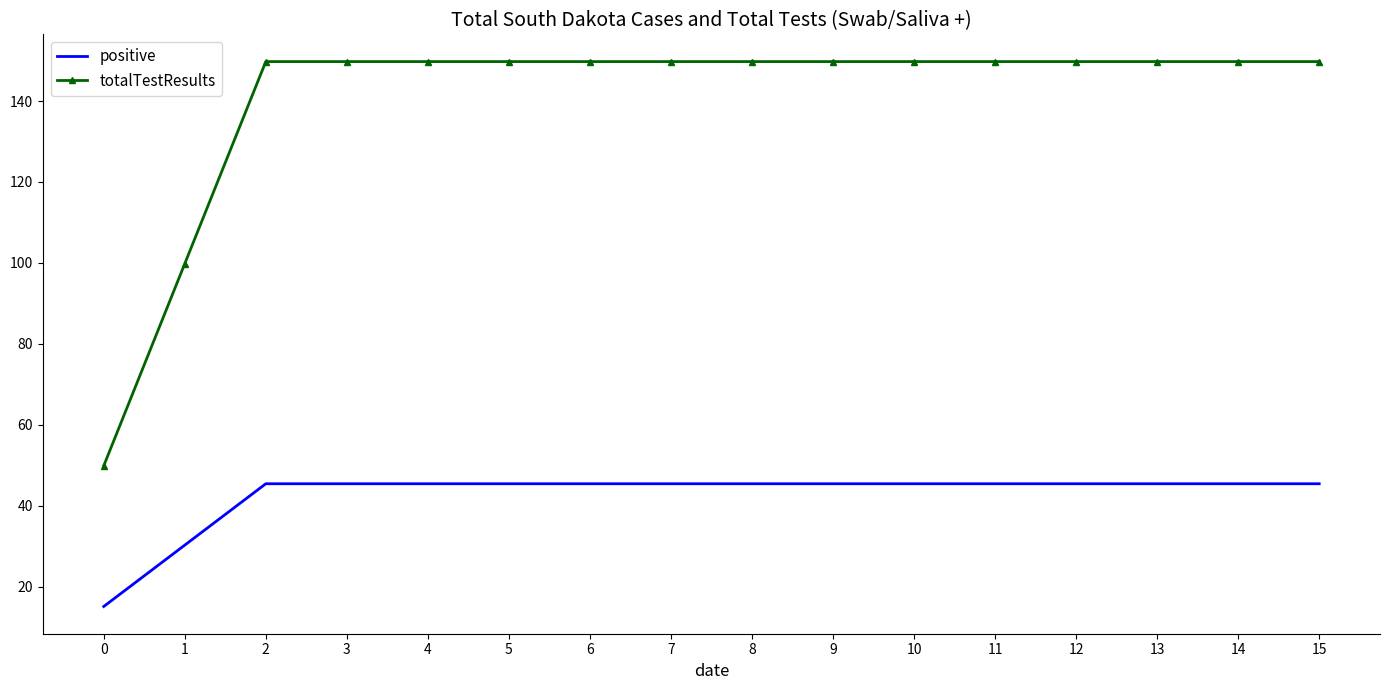

Reading left to right, what are all the values shown in this chart?

positive: 0=15.2	1=30.3	2=45.5	3=45.5	4=45.5	5=45.5	6=45.5	7=45.5	8=45.5	9=45.5	10=45.5	11=45.5	12=45.5	13=45.5	14=45.5	15=45.5
totalTestResults: 0=49.9	1=99.8	2=149.7	3=149.7	4=149.7	5=149.7	6=149.7	7=149.7	8=149.7	9=149.7	10=149.7	11=149.7	12=149.7	13=149.7	14=149.7	15=149.7